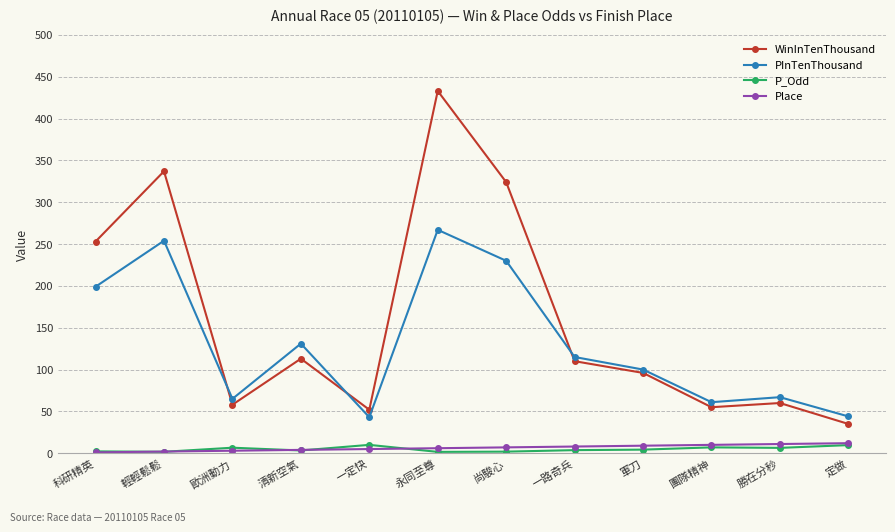

Which series has the widest spread of values?

WinInTenThousand